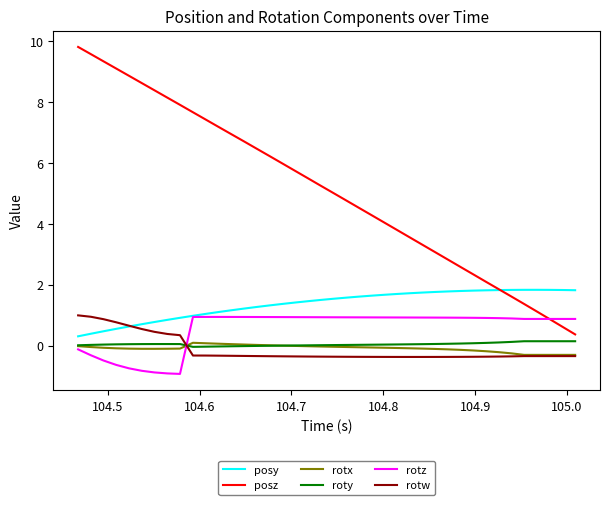

What is the smallest value displayed?

-0.9